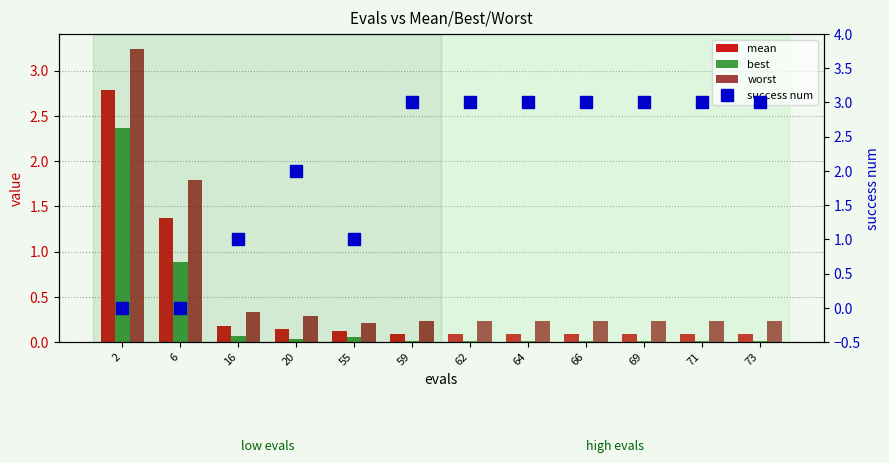

Reading right to left, what are all the values shown in this chart?

mean: 73=0.1	71=0.1	69=0.1	66=0.1	64=0.1	62=0.1	59=0.1	55=0.1	20=0.1	16=0.2	6=1.4	2=2.8
best: 73=0.0	71=0.0	69=0.0	66=0.0	64=0.0	62=0.0	59=0.0	55=0.1	20=0.0	16=0.1	6=0.9	2=2.4
worst: 73=0.2	71=0.2	69=0.2	66=0.2	64=0.2	62=0.2	59=0.2	55=0.2	20=0.3	16=0.3	6=1.8	2=3.2
success num: 73=3.0	71=3.0	69=3.0	66=3.0	64=3.0	62=3.0	59=3.0	55=1.0	20=2.0	16=1.0	6=0.0	2=0.0